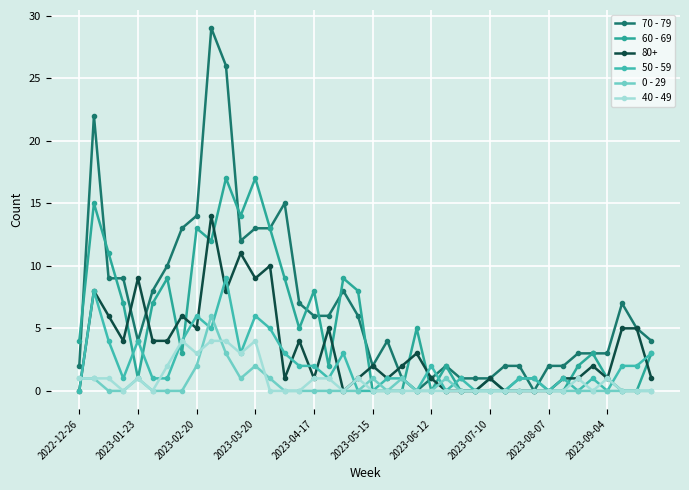

Which series has the largest total across all categories?

70 - 79